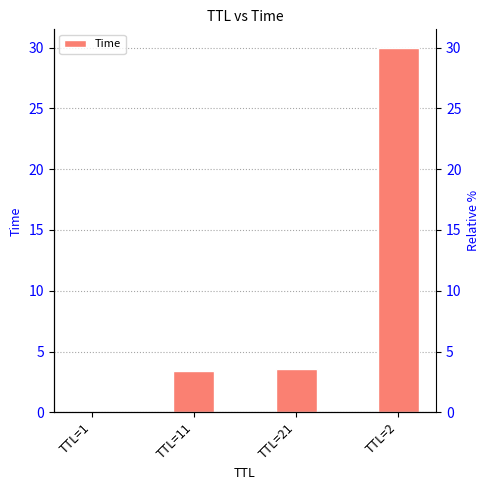

What is the label of the 1st bar from the left?

TTL=1